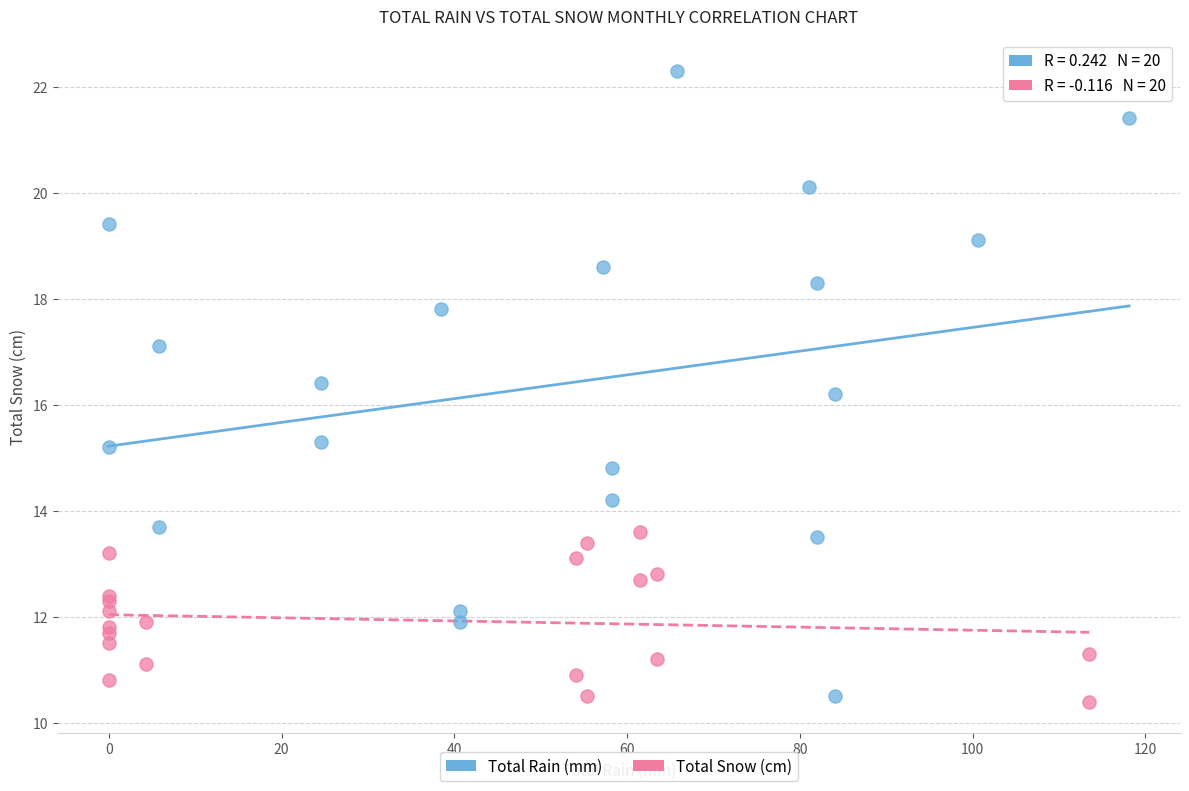

Which series reaches the maximum Y coordinate?

Total Rain (mm)